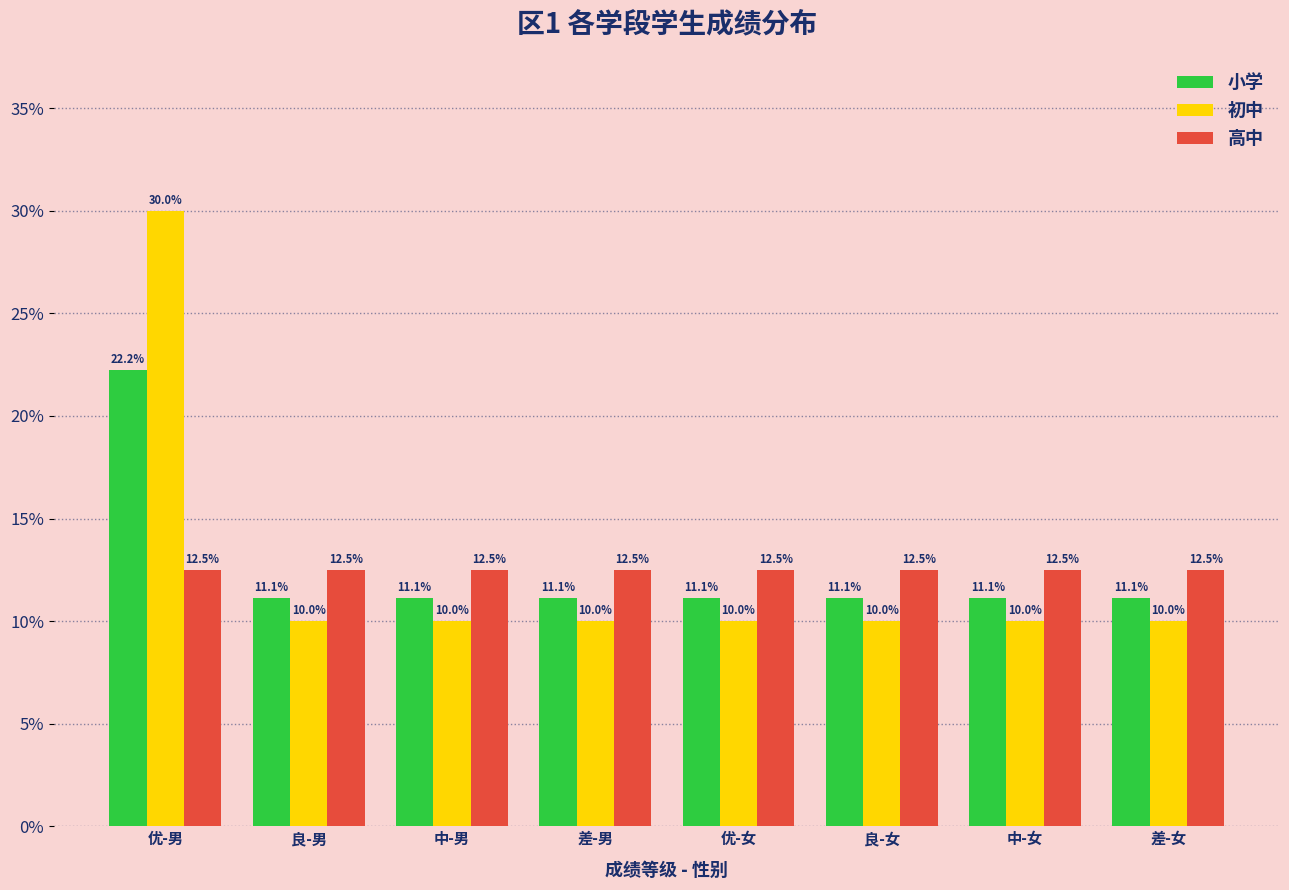

The value of 小学 at 差-女 is 0.1. True or false?

True